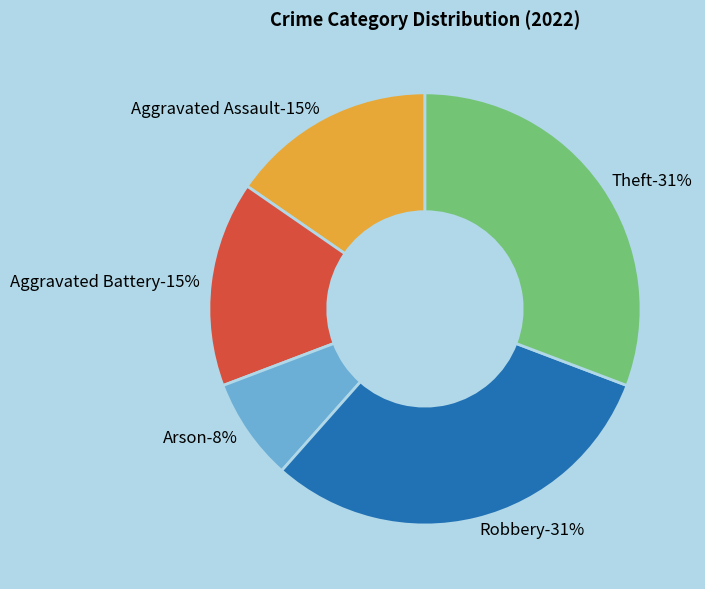

What percentage is the Aggravated Battery slice, to the nearest percent?

15%